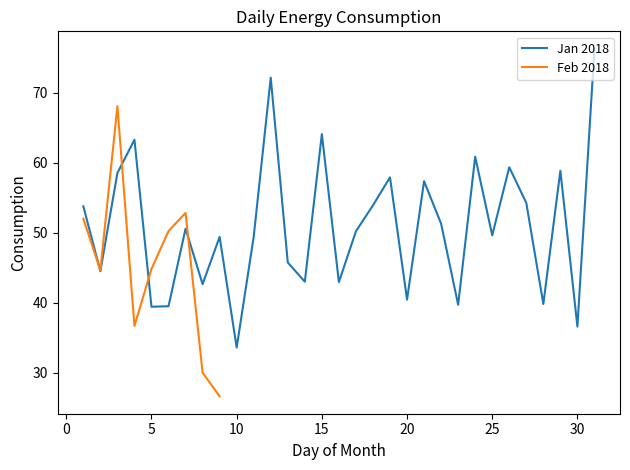

What is the difference between the maximum and minimum values?

42.7